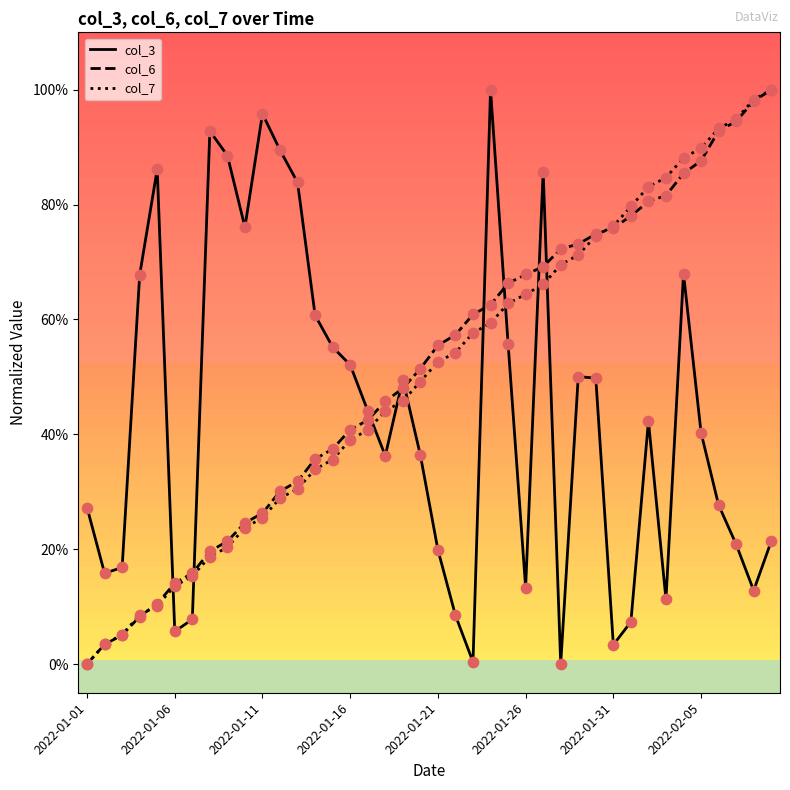

Which series has the largest total across all categories?

col_6